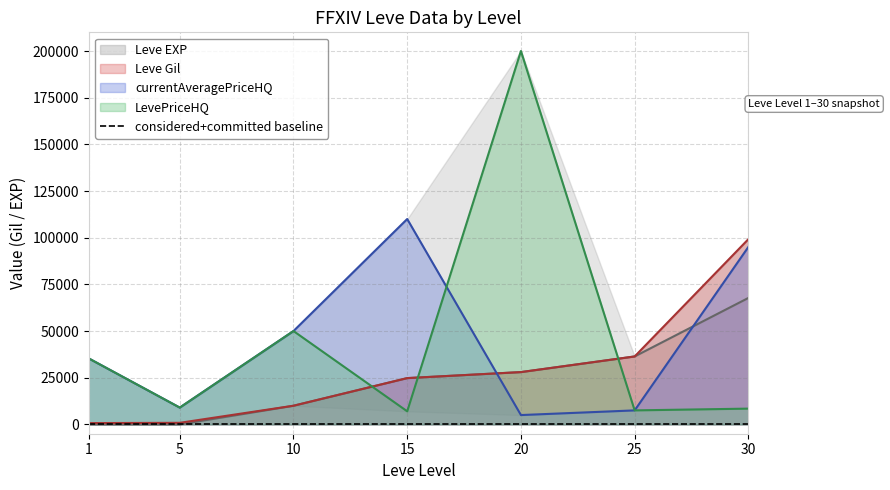

Which category has the lowest value in the currentAveragePriceHQ series?

20